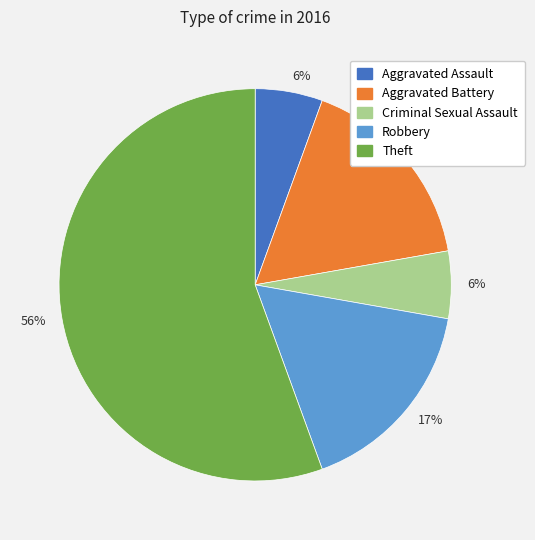

To the nearest percent, what is the average slice percentage?

20%